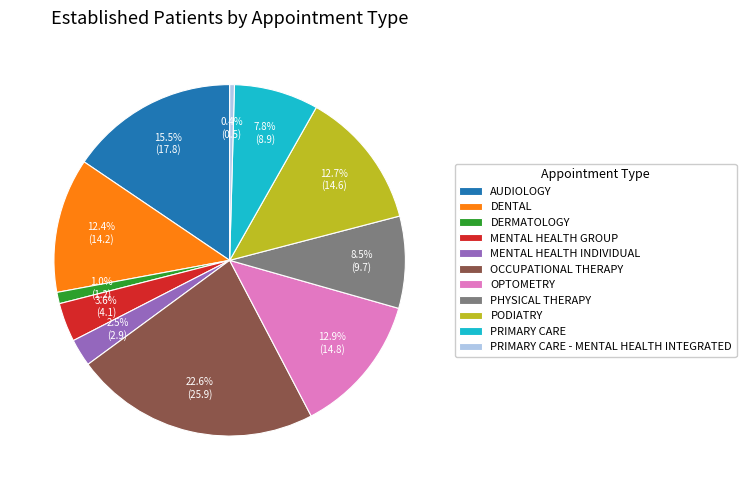

Which category has the biggest portion of the pie?

OCCUPATIONAL THERAPY